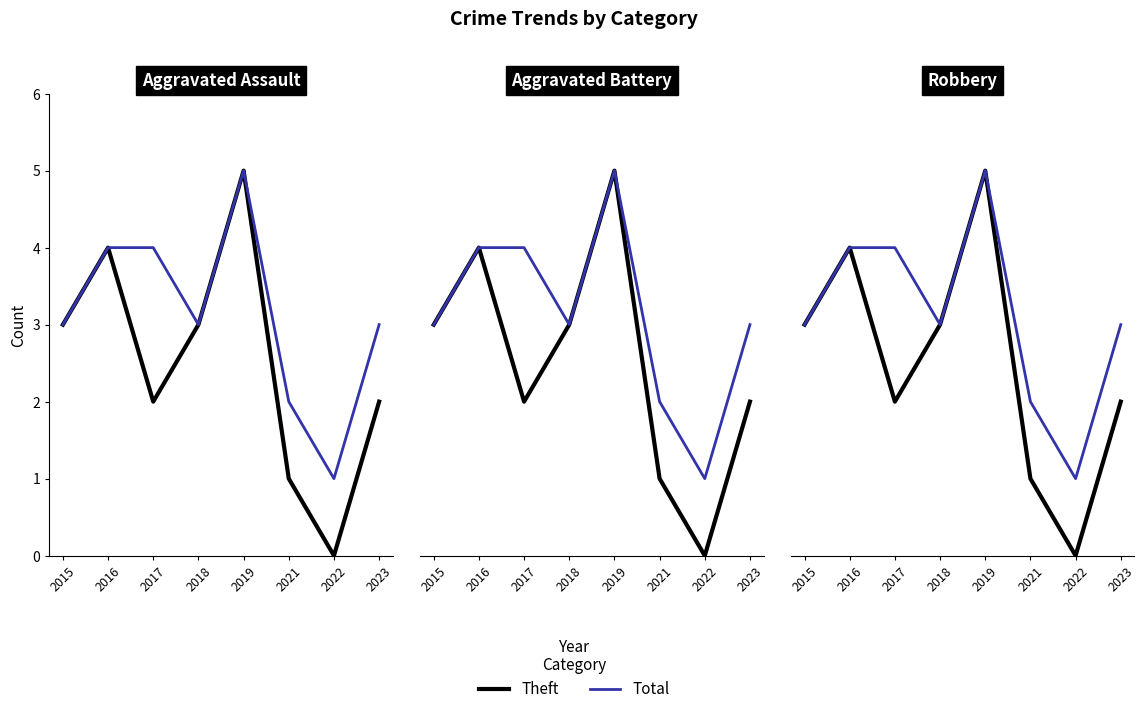

What is the sum of the Total values at 2016 and 2021?

6